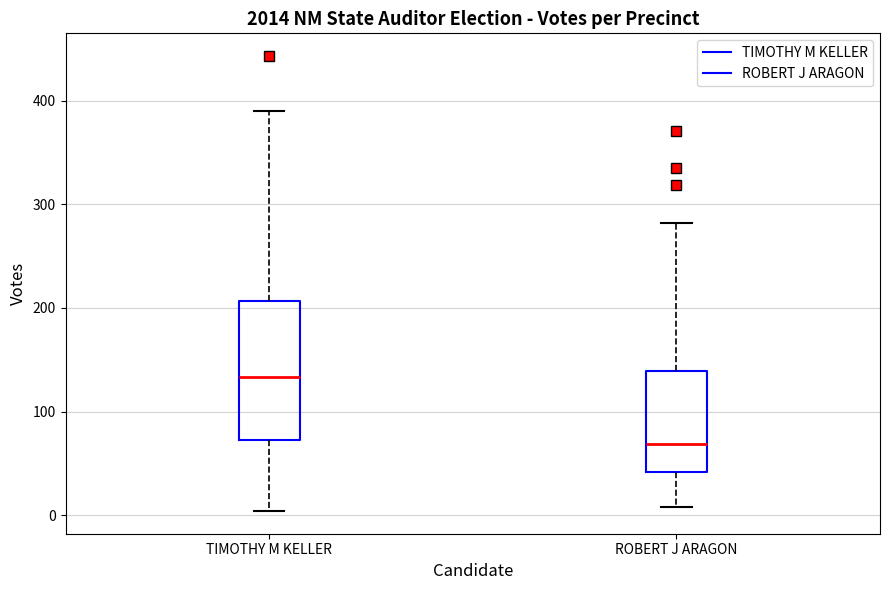

Which box's median line is the lowest?

ROBERT J ARAGON